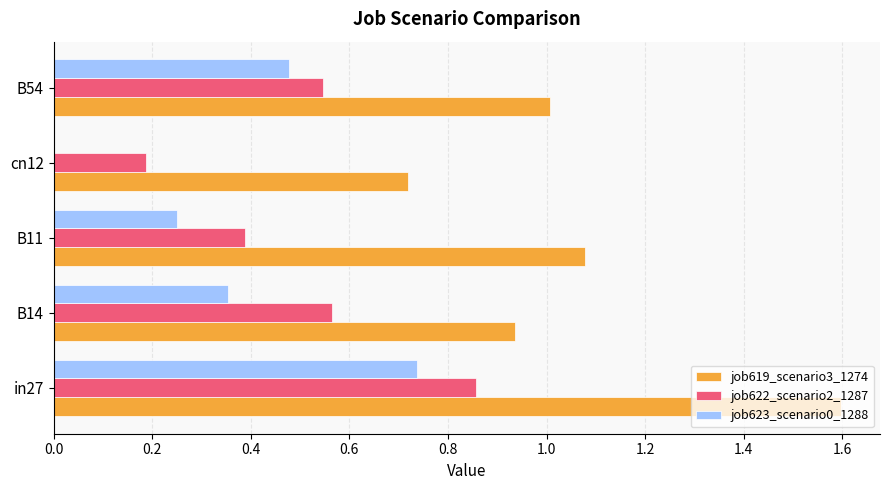

True or false: job622_scenario2_1287 has a value of 0.1 at cn12.

False